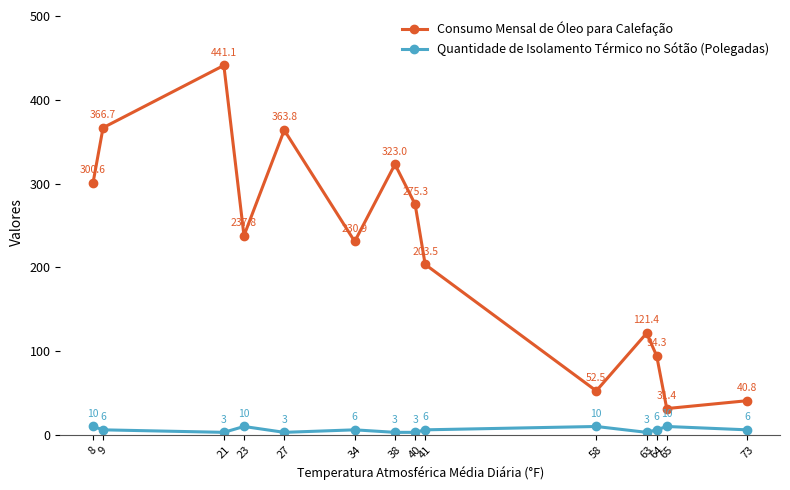

At which category is the sum across all series the highest?

21